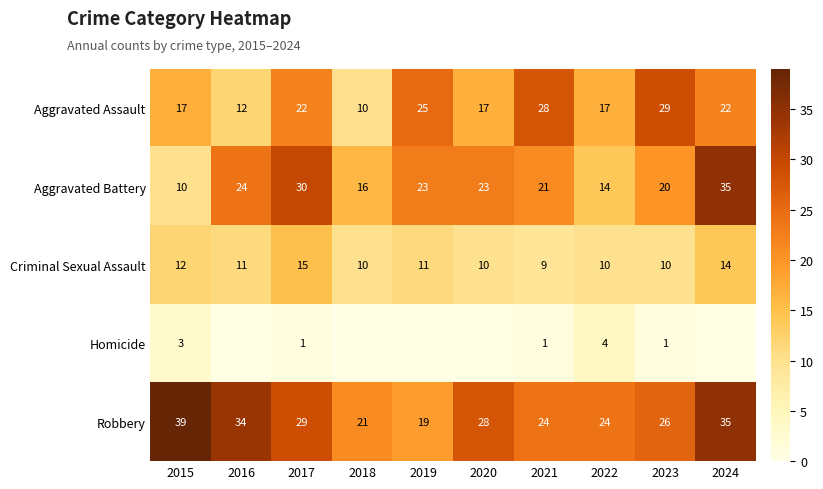

What is the spread (max minus min) of values at 2022?

20